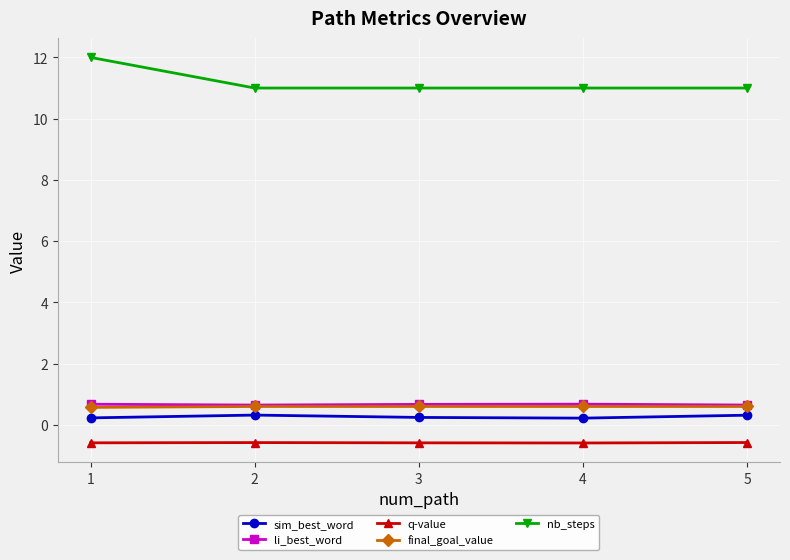

At which category is the sum across all series the highest?

1